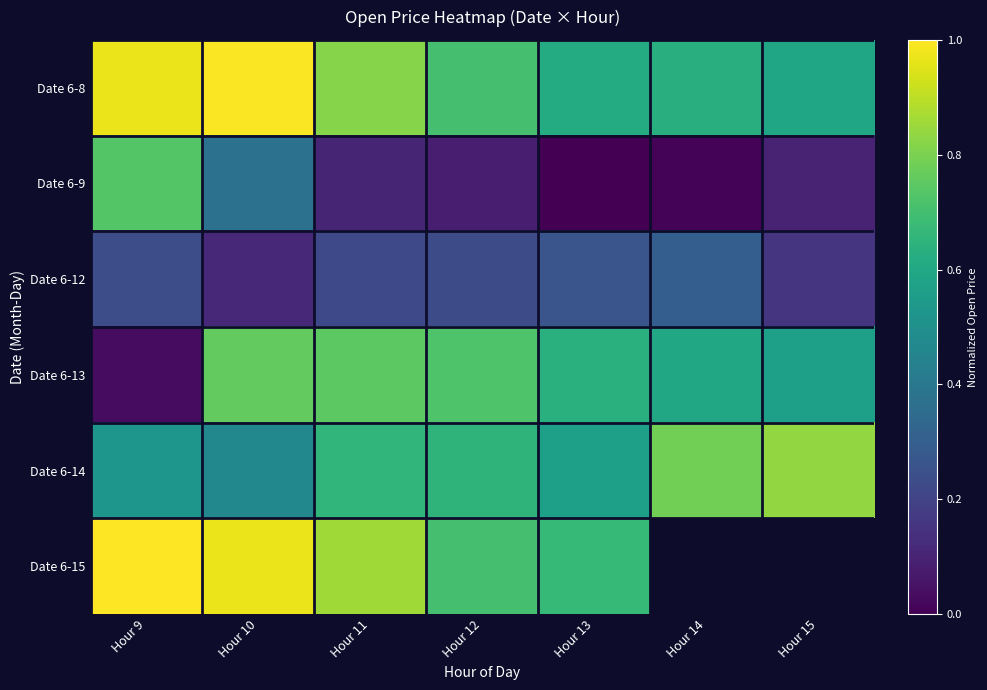

How many Date 6-14 values are between 0 and 1?

7